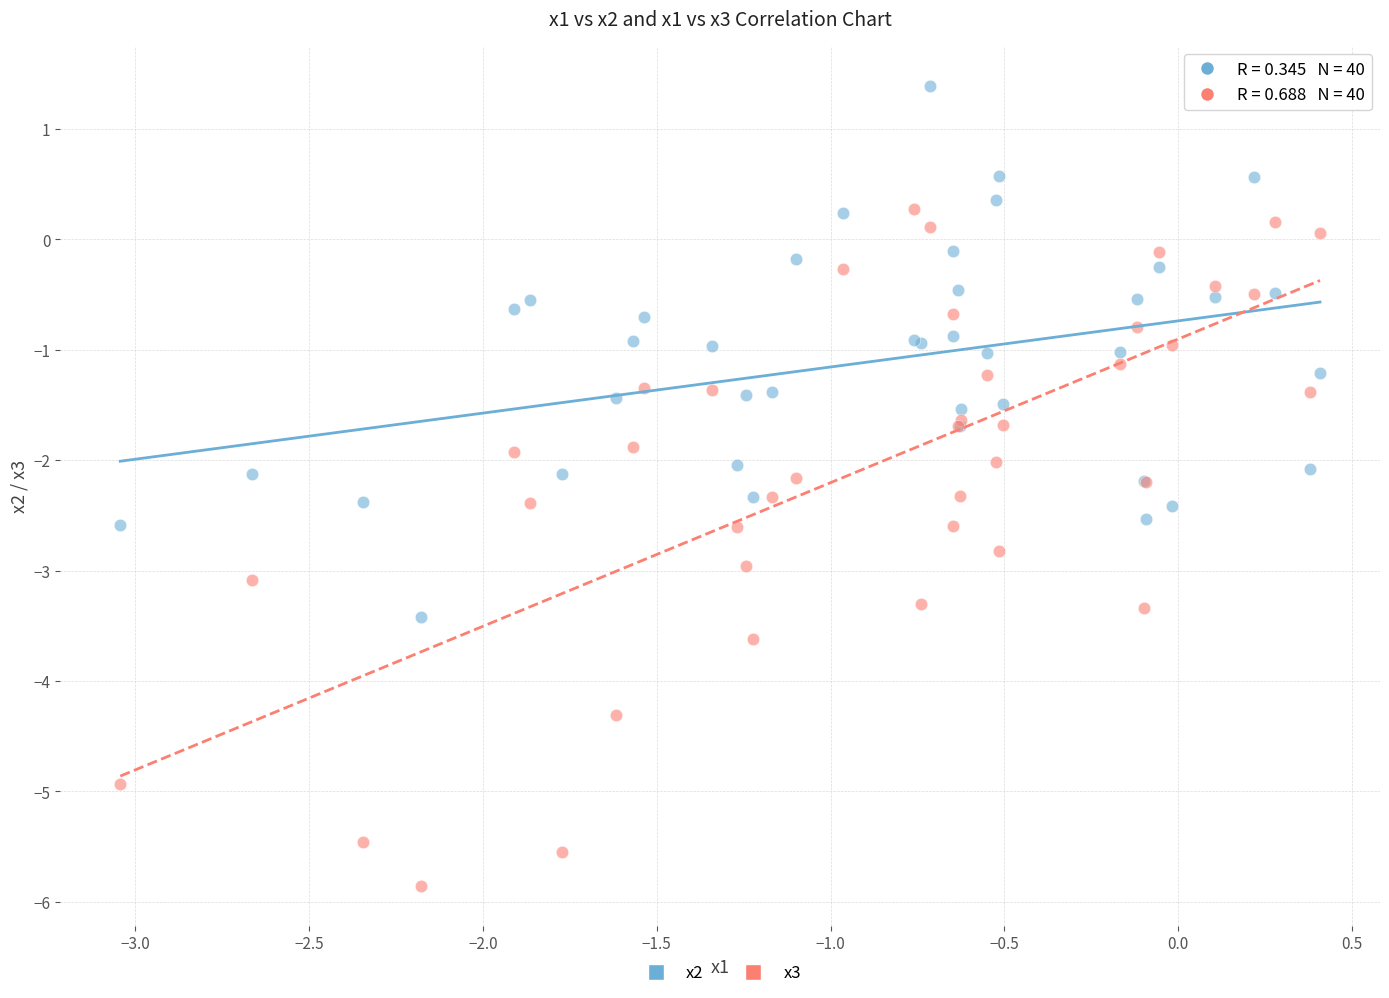

Which series contains the lowest Y value?

x3